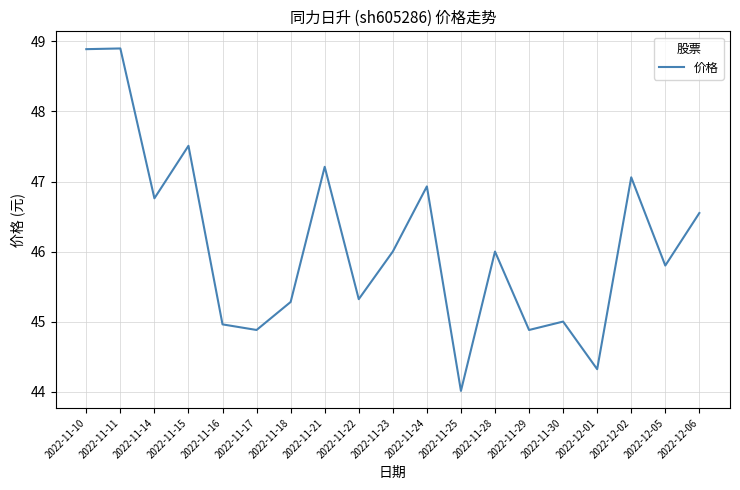

What position from the right is 2022-11-28?

7